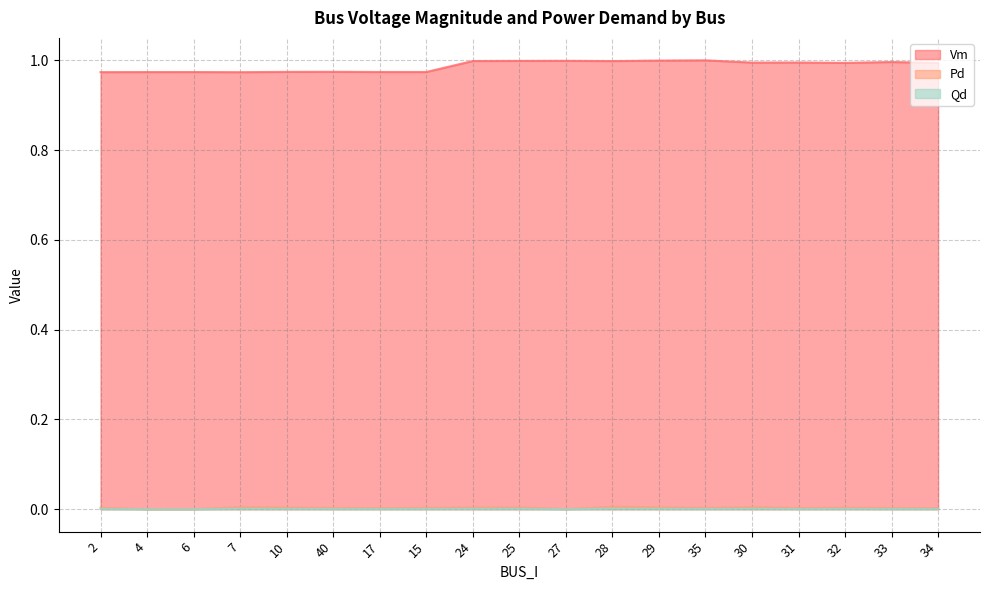

Is the value of Qd at 2 greater than the value of Pd at 30?

No